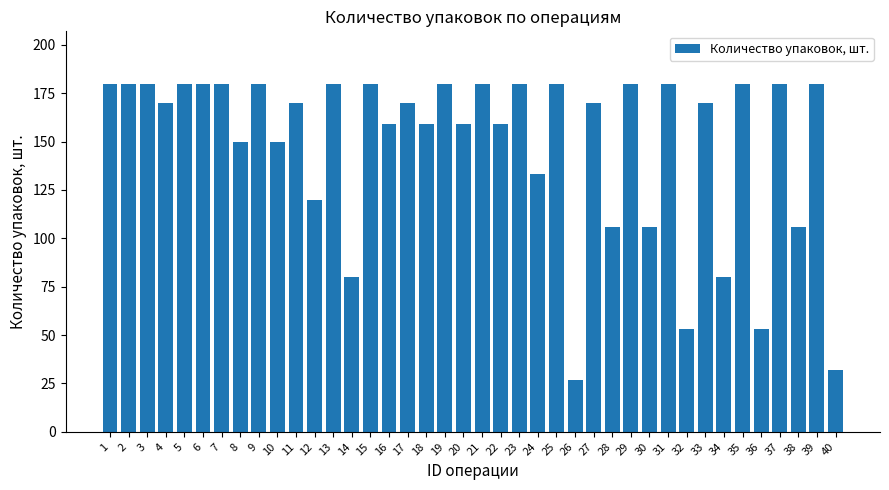

The value at 25 is 180. True or false?

True